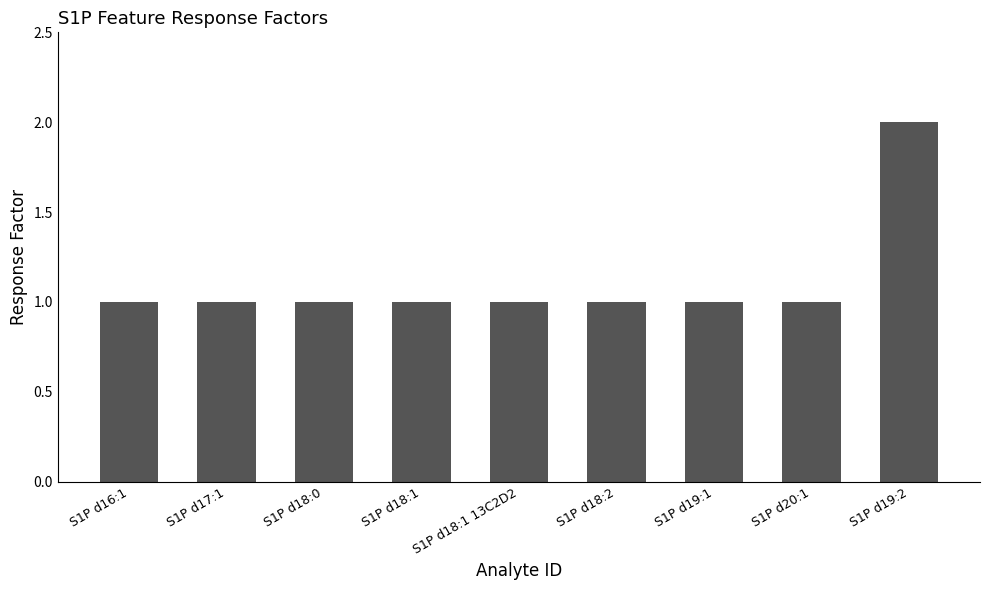

Is it true that the value at S1P d18:1 is 1?

True